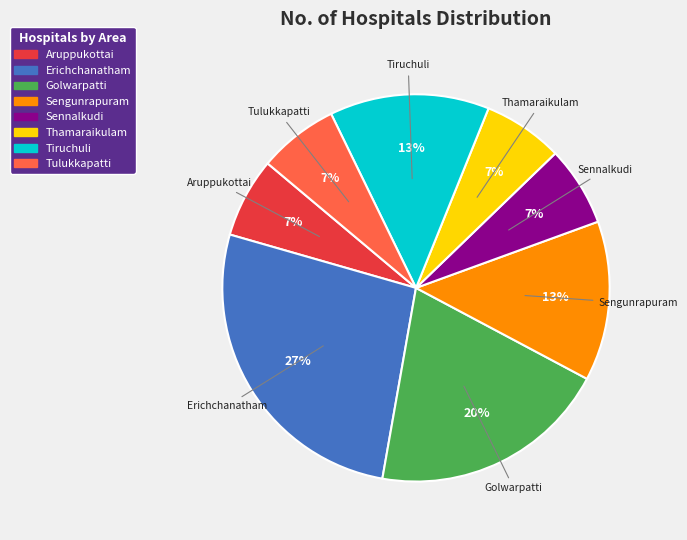

Is there any slice that represents more than half of the pie?

No